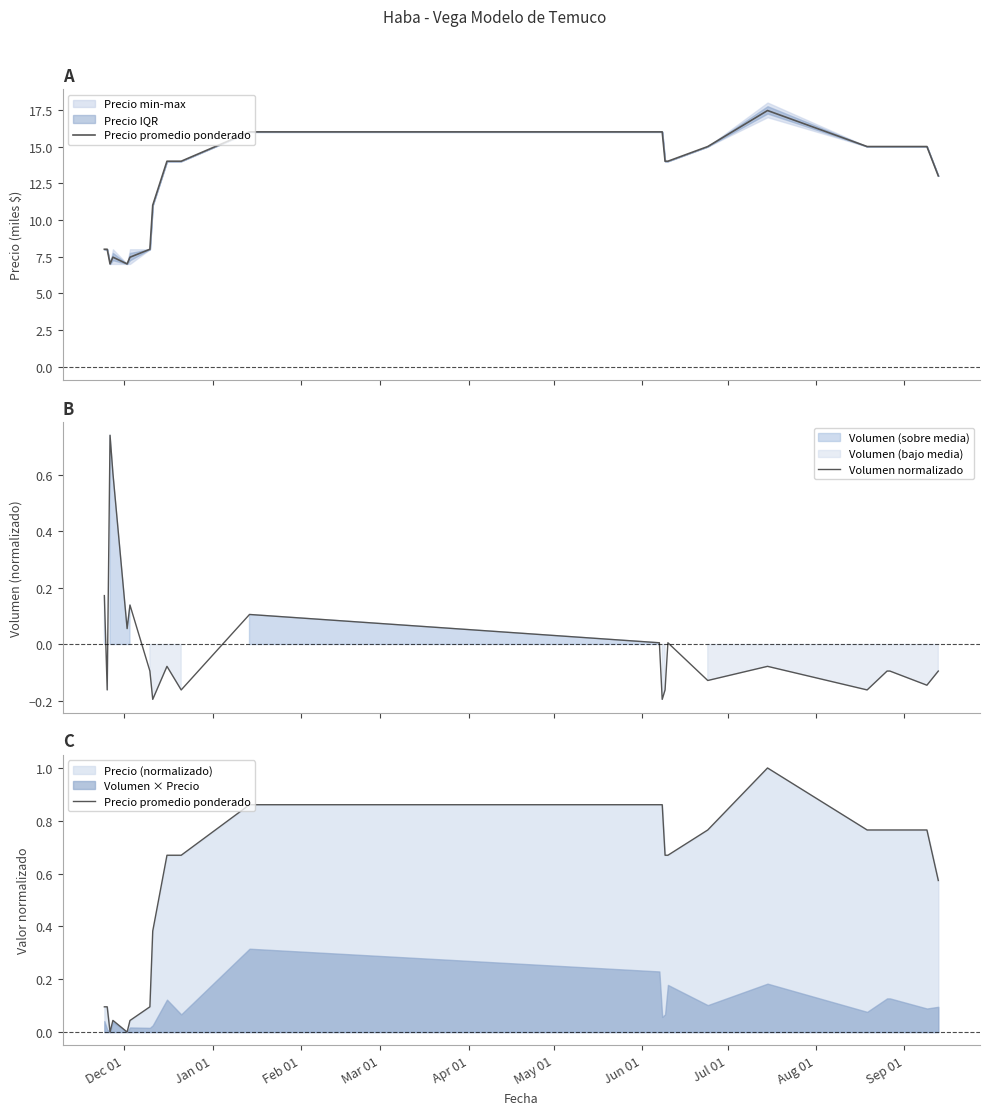

True or false: Volumen normalizado and Precio promedio ponderado intersect in this chart.

True